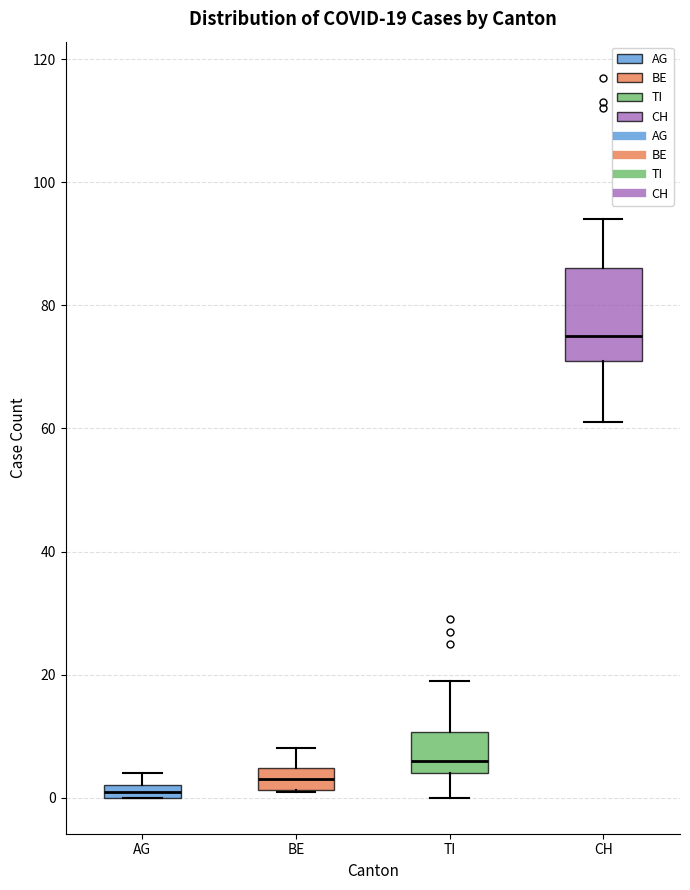

Which box is the tallest, from its lower edge to its upper edge?

CH